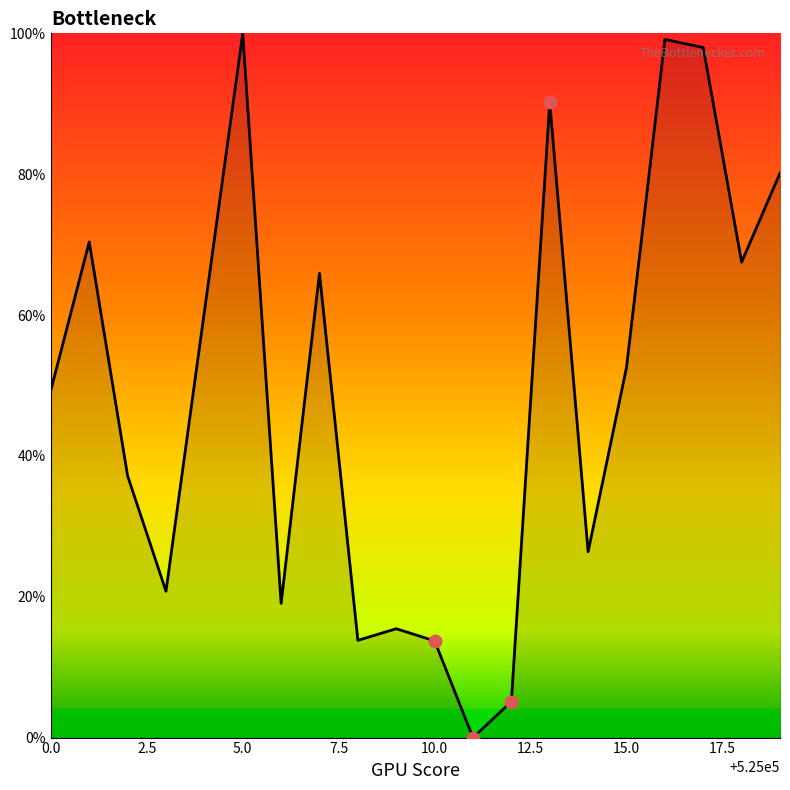

What is the greatest value displayed?

100.0